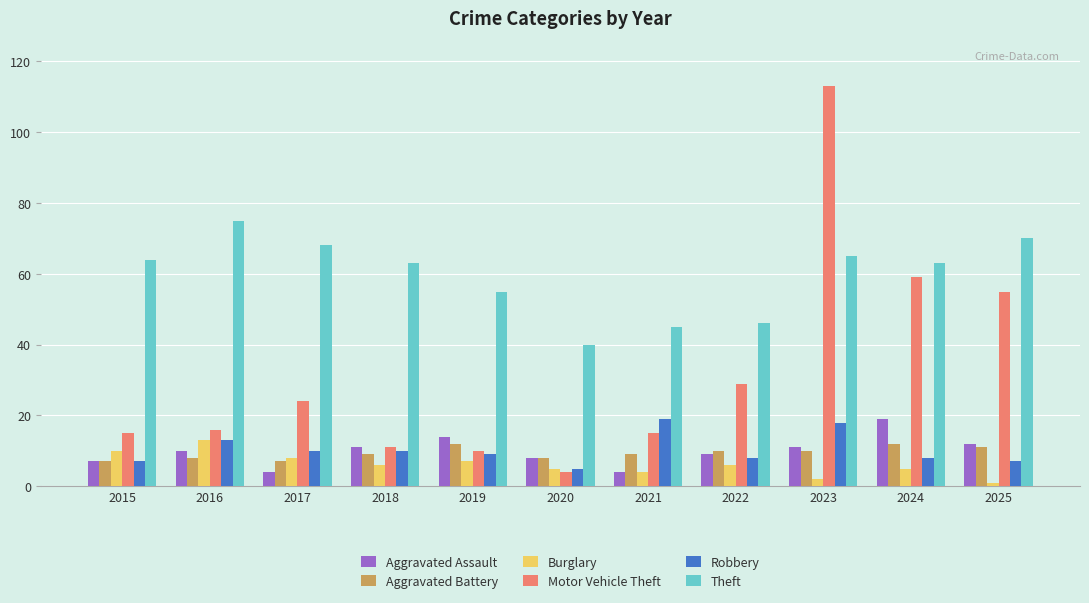

At which category is the sum across all series the highest?

2023